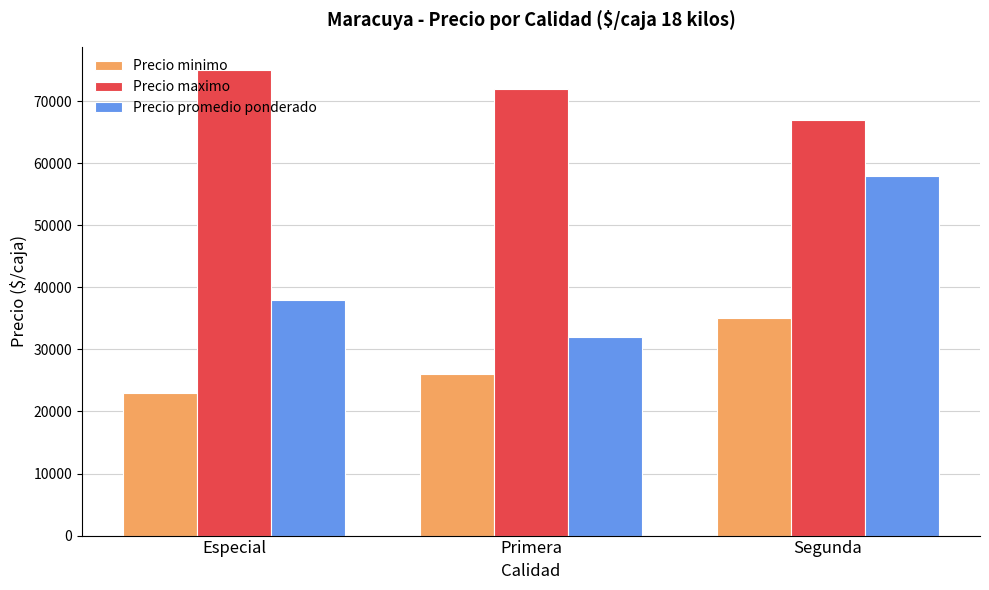

Reading right to left, what are all the values shown in this chart?

Precio minimo: 35000	26000	23000
Precio maximo: 67000	72000	75000
Precio promedio ponderado: 58000	32000	38000